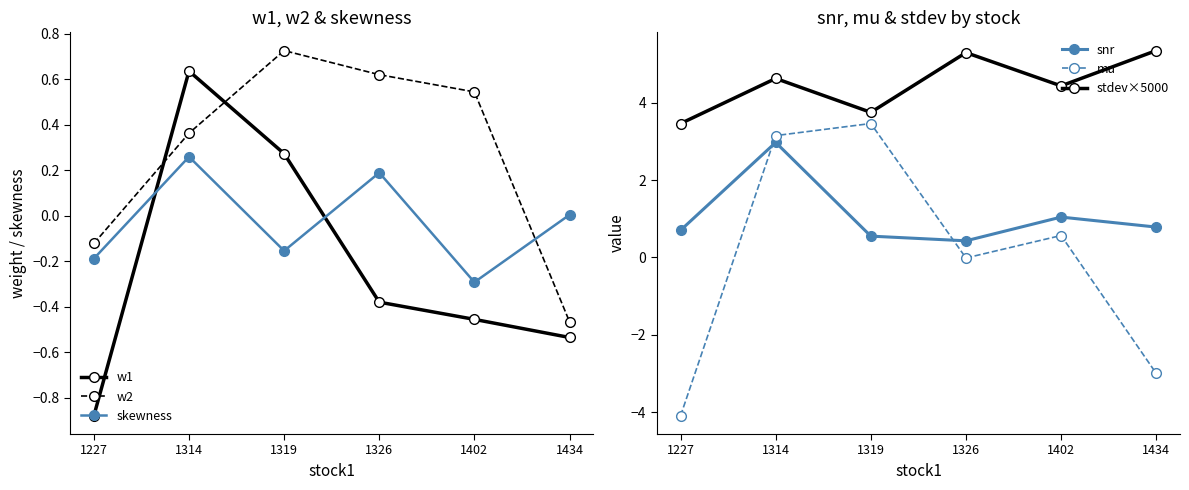

List the series in order of their peak value, lowest first.

skewness, w1, w2, snr, mu, stdev×5000